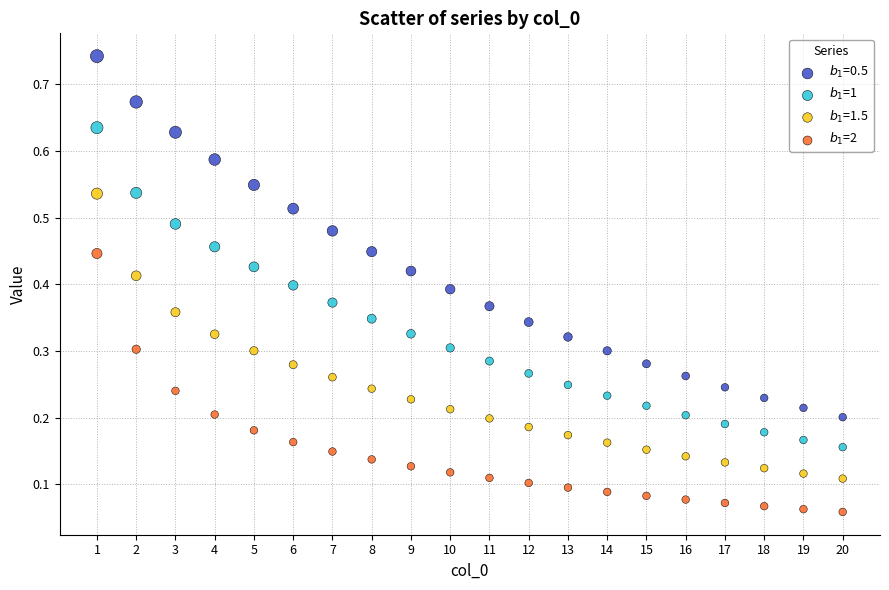

Across all data points, what is the range of X values (max minus min)?

19.0